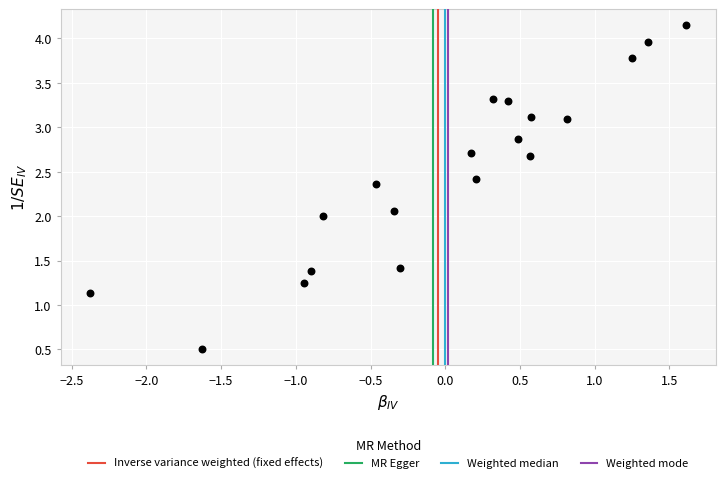

What is the range of Y values (max minus min)?

3.6